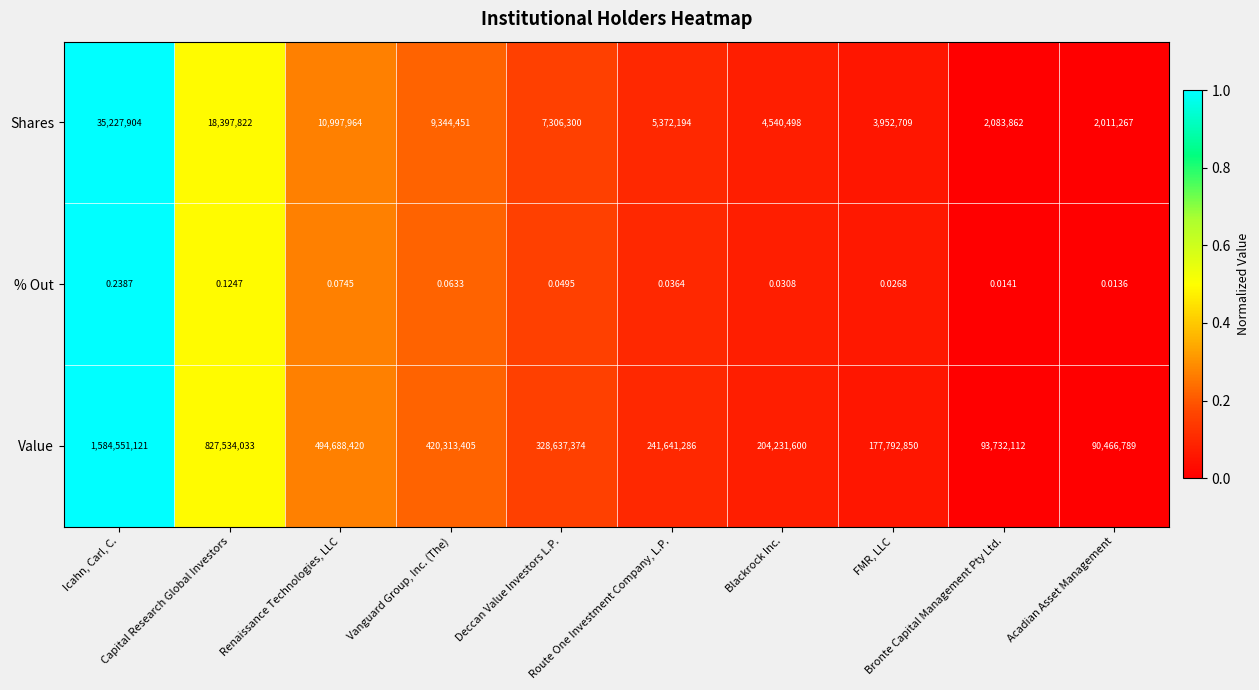

Which label corresponds to the smallest value in the chart?

Acadian Asset Management